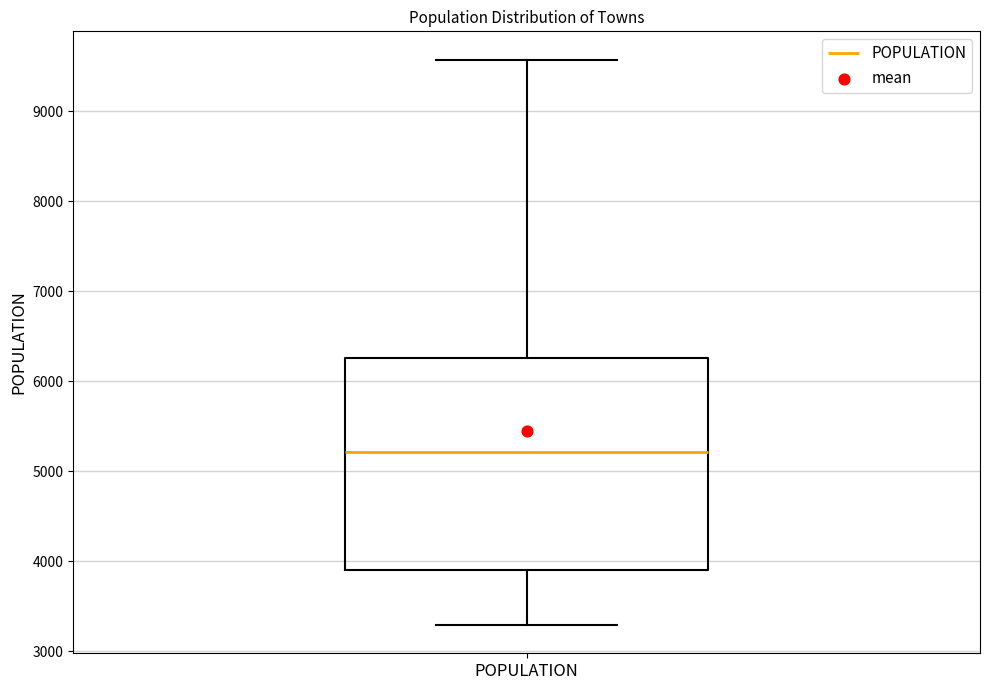

Where does the median line of the box for POPULATION sit on the y-axis? The values are not printed on the chart, so give them approximately, as read against the axis.

5200